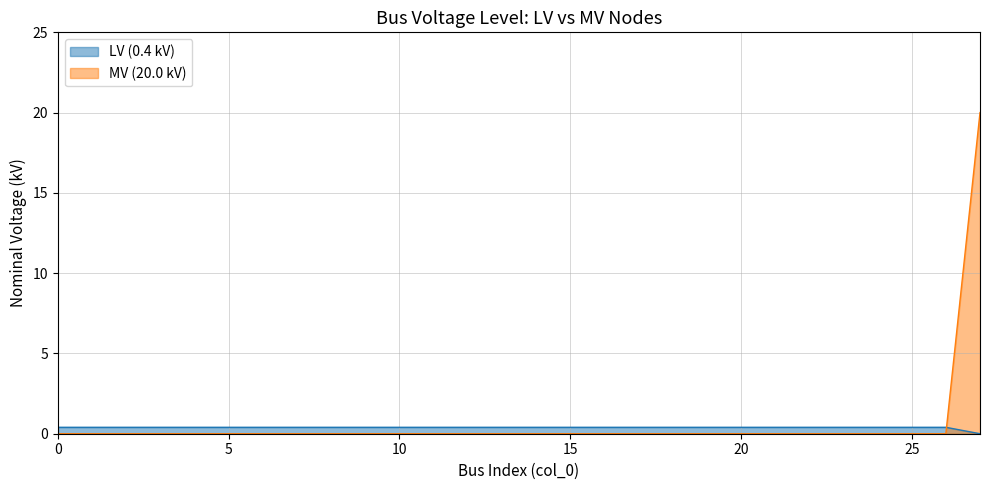

How many lines are shown in the chart?

2